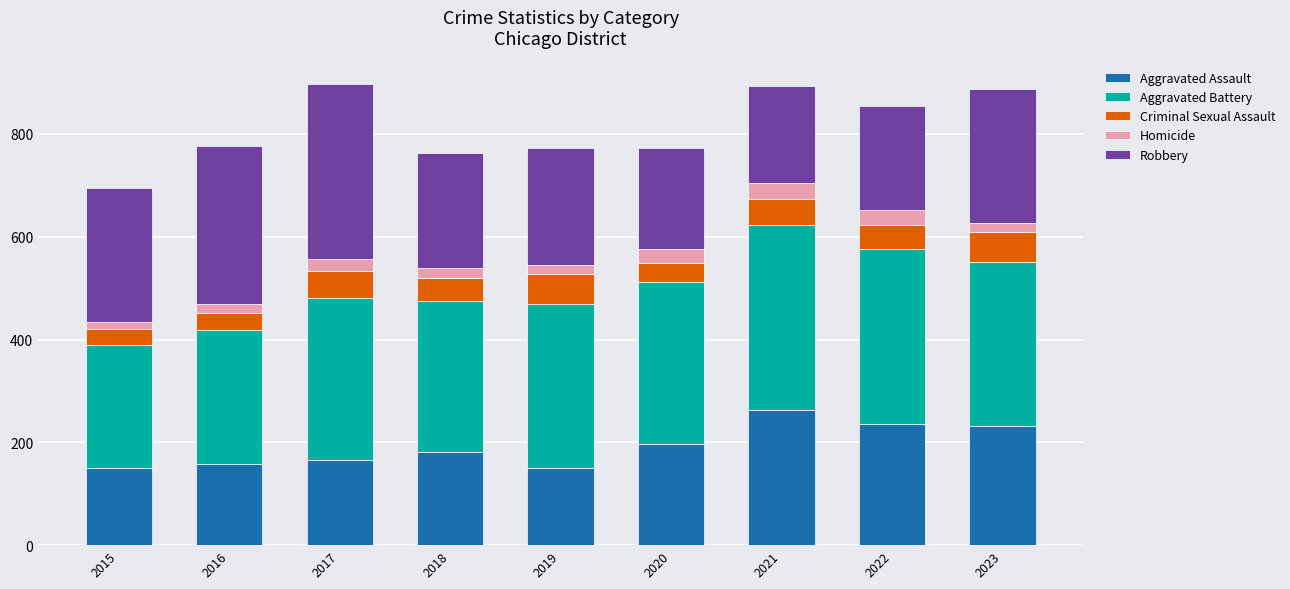

What is the minimum value for Aggravated Assault?

150